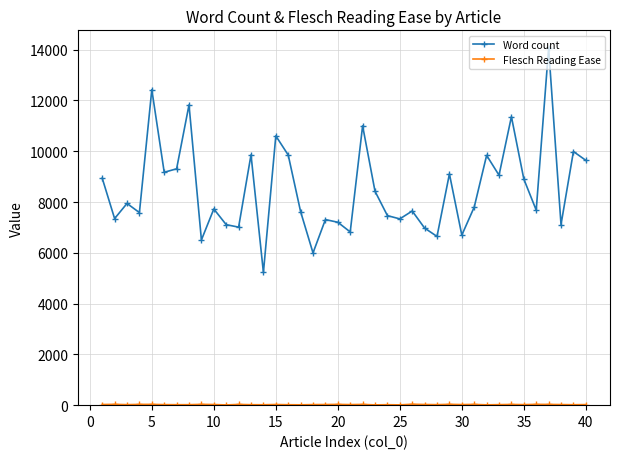

Which series has the widest spread of values?

Word count